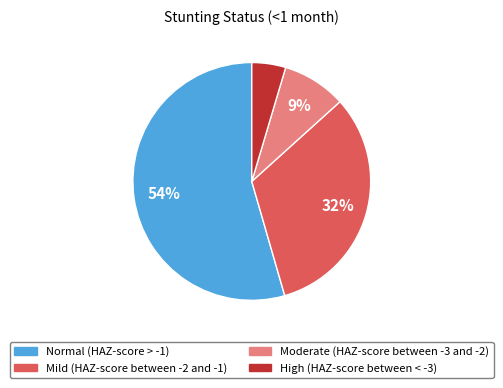

Which slice represents more than half of the pie?

Normal (HAZ-score > -1)